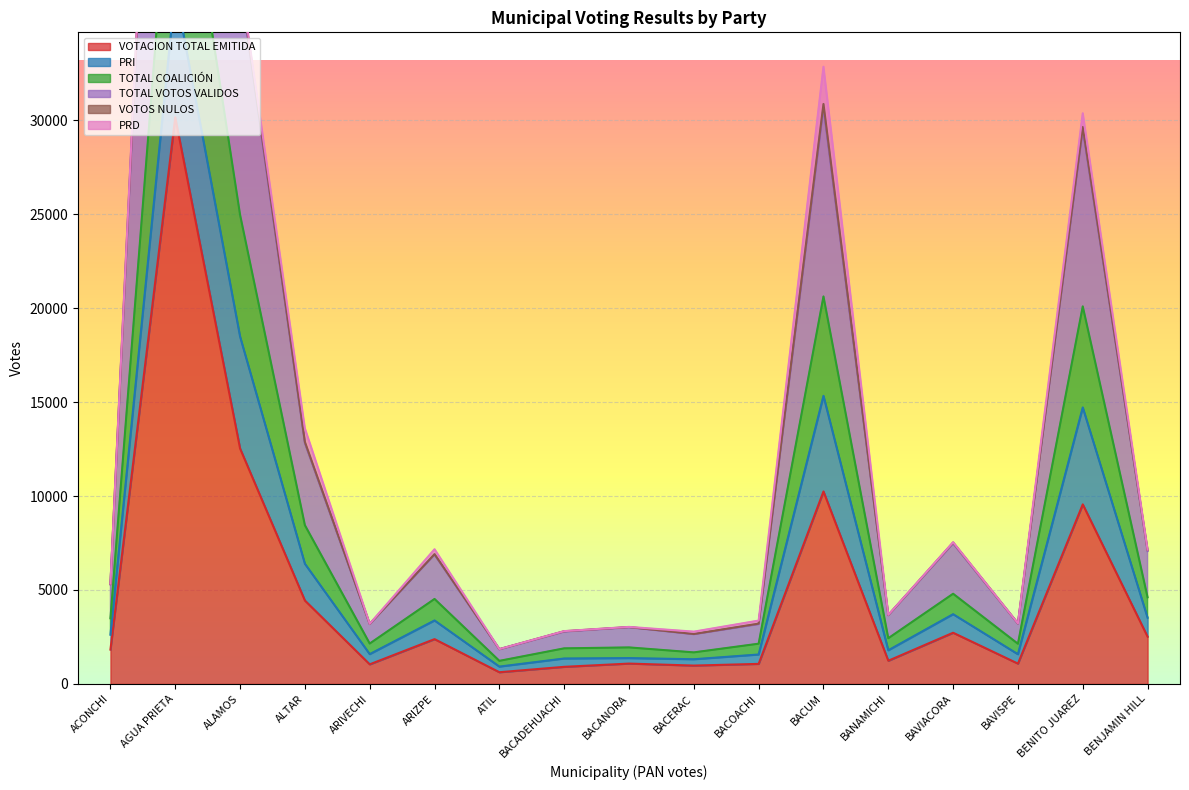

What is the highest value of the VOTACION TOTAL EMITIDA series?

30153